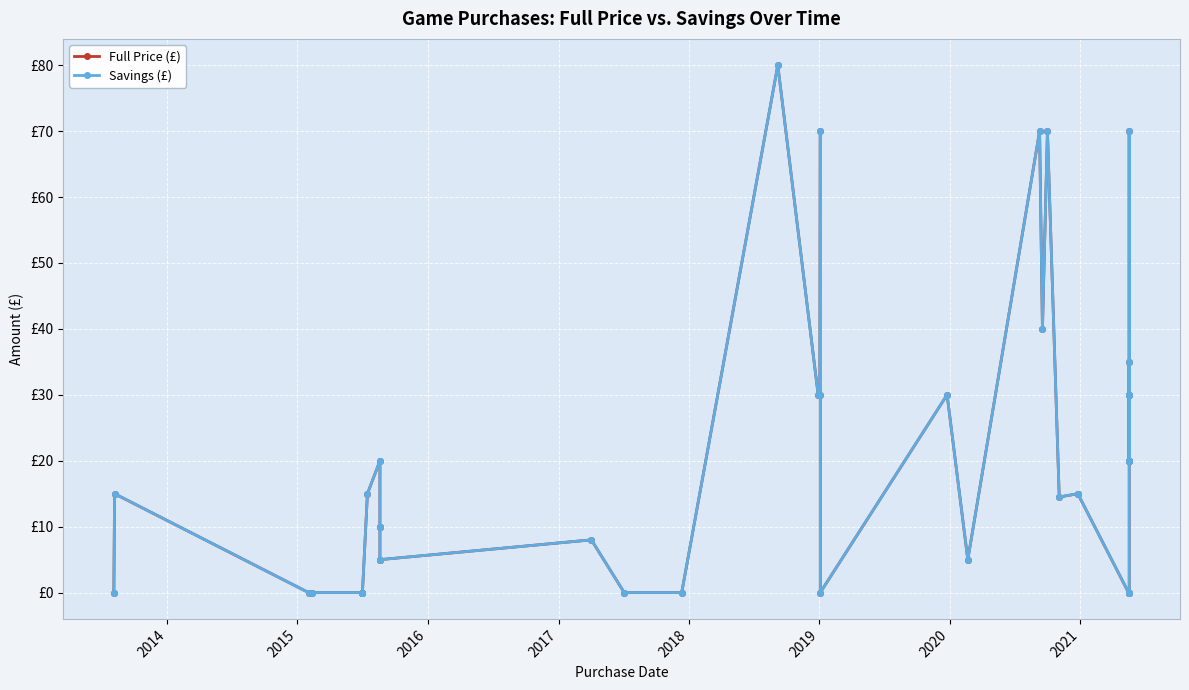

What is the sum of all Full Price (£) values?

802.2